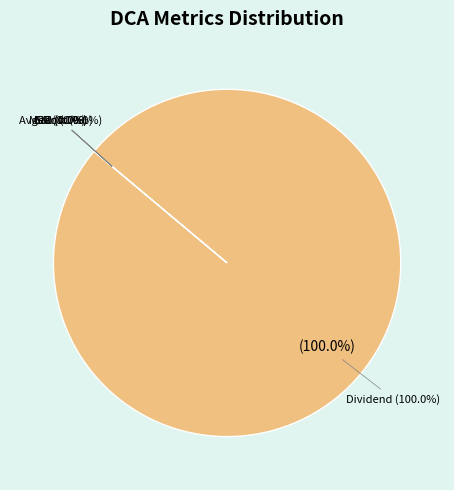

To the nearest percent, what is the combined percentage of Dividend and Mean?

100%